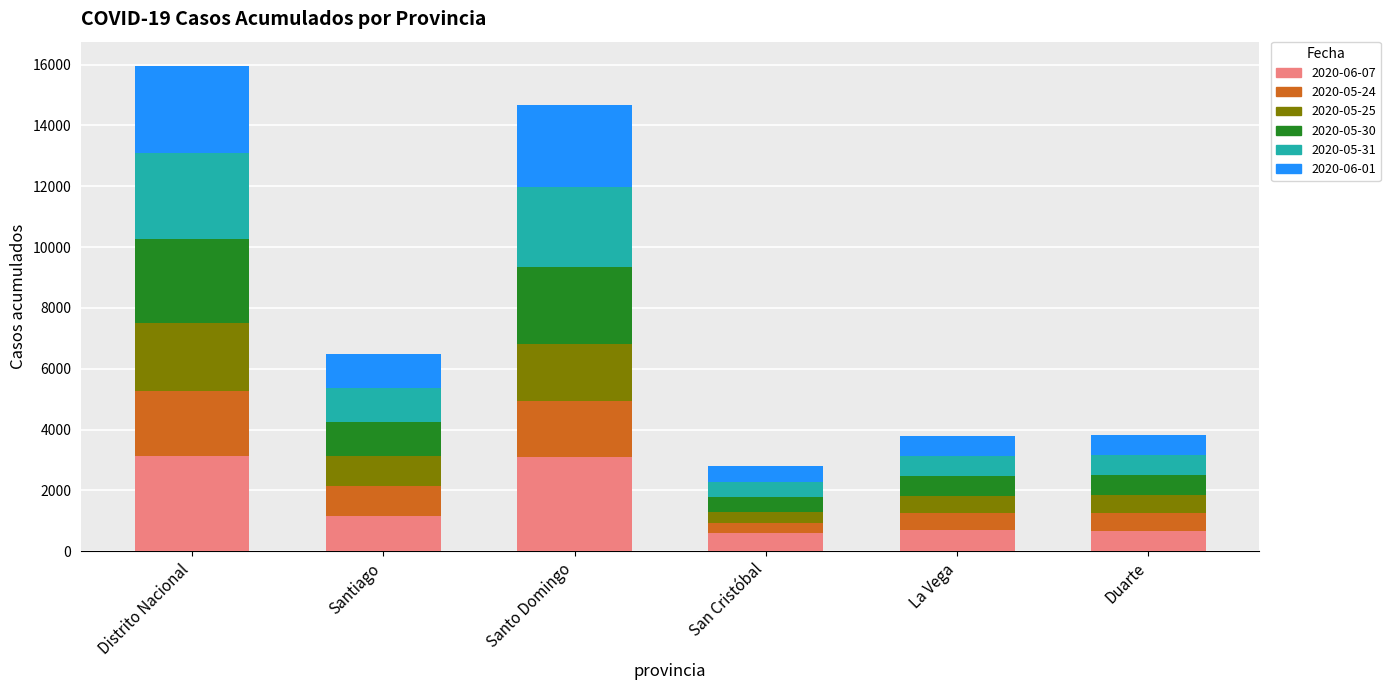

The 2020-06-07 series shows 632 at Santiago. True or false?

False